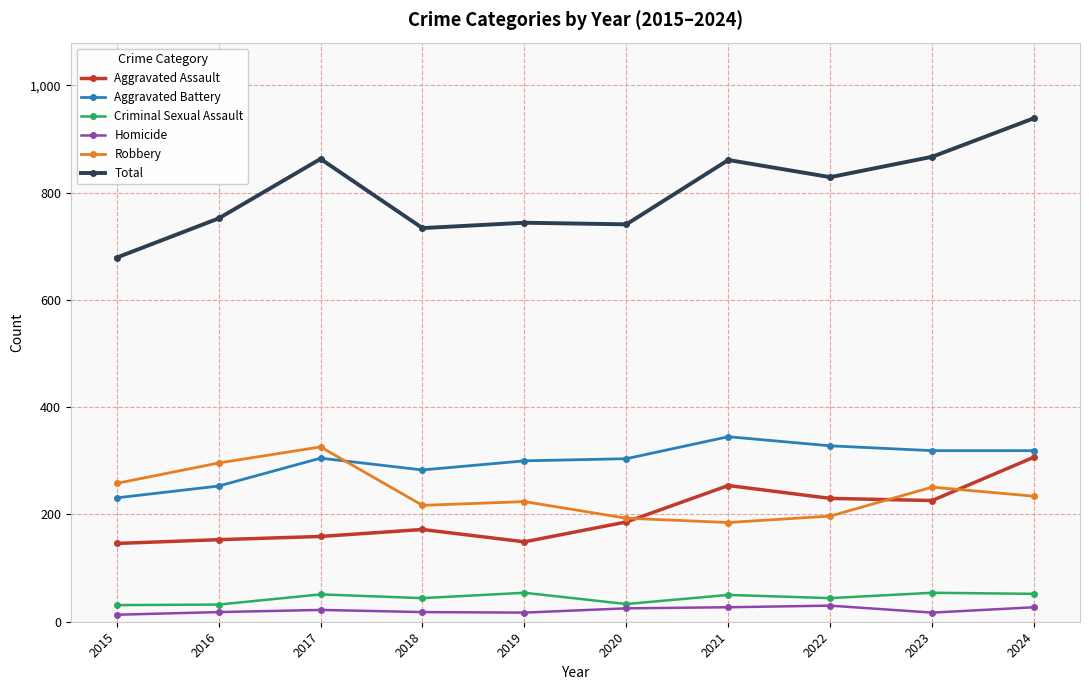

What is the maximum value shown in the chart?

939